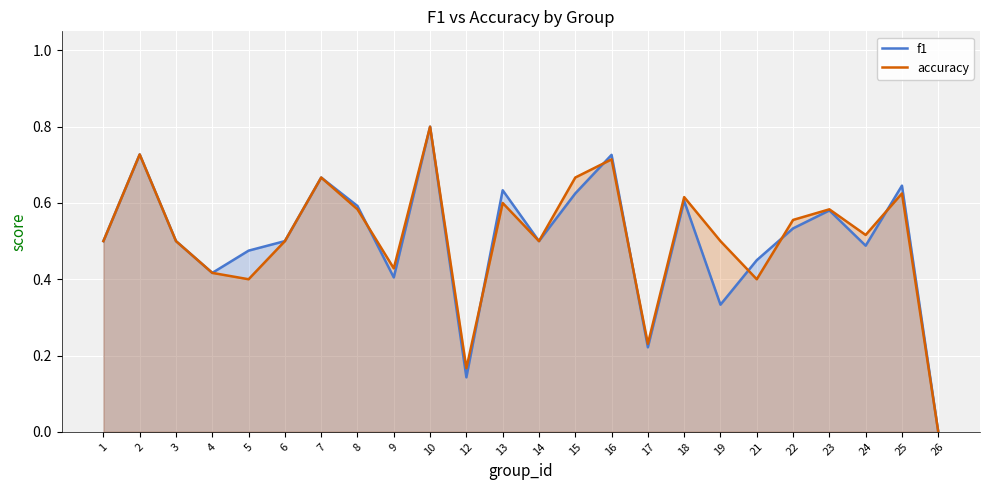

Reading left to right, list all the values displayed in this chart.

f1: 1=0.5	2=0.7	3=0.5	4=0.4	5=0.5	6=0.5	7=0.7	8=0.6	9=0.4	10=0.8	12=0.1	13=0.6	14=0.5	15=0.6	16=0.7	17=0.2	18=0.6	19=0.3	21=0.5	22=0.5	23=0.6	24=0.5	25=0.6	26=0.0
accuracy: 1=0.5	2=0.7	3=0.5	4=0.4	5=0.4	6=0.5	7=0.7	8=0.6	9=0.4	10=0.8	12=0.2	13=0.6	14=0.5	15=0.7	16=0.7	17=0.2	18=0.6	19=0.5	21=0.4	22=0.6	23=0.6	24=0.5	25=0.6	26=0.0